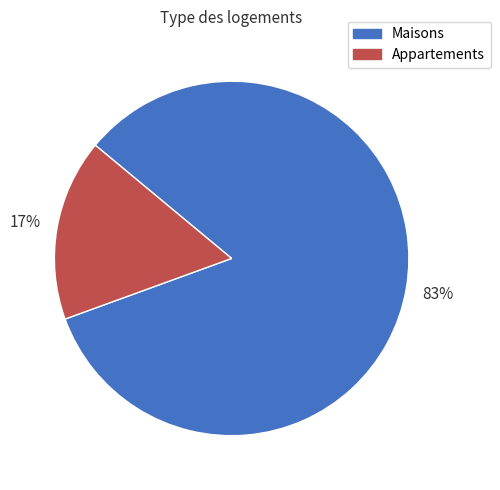

How many segments does this pie chart have?

2